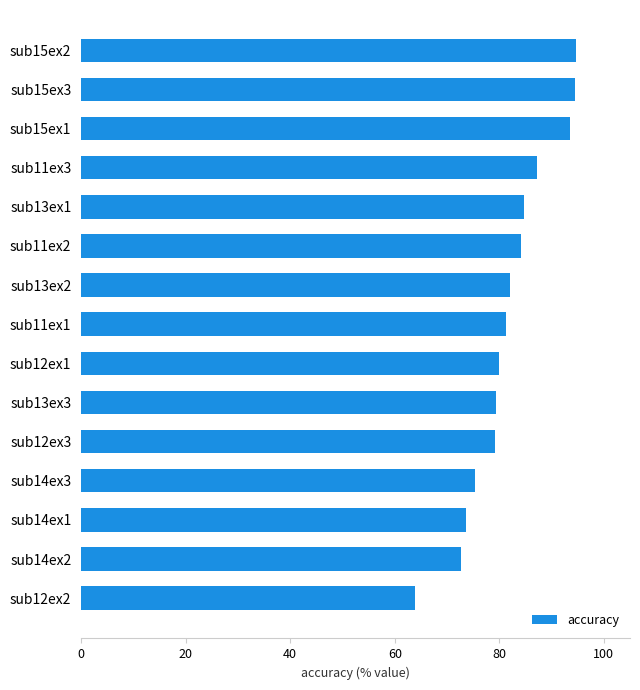

Read the value at sub11ex3.

87.2